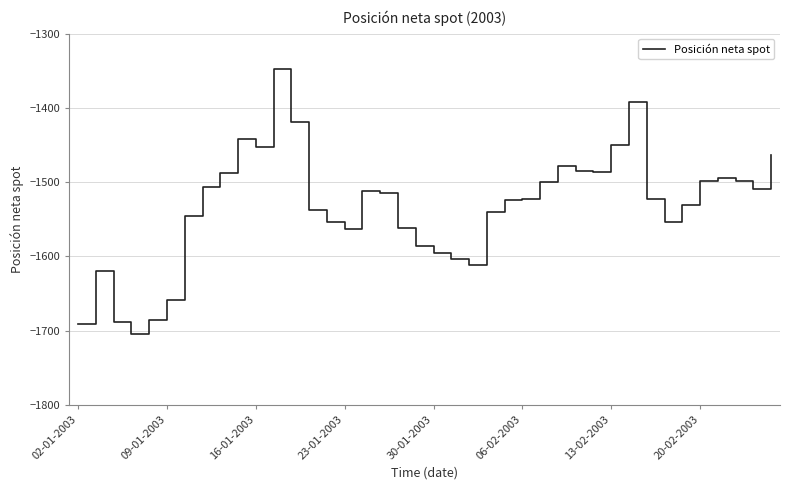

What is the maximum value shown in the chart?

-1348